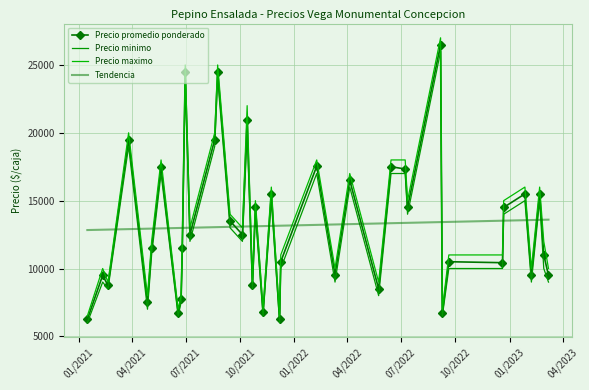

Rank the series by their maximum value, from highest to lowest.

Precio maximo, Precio promedio ponderado, Precio minimo, Tendencia